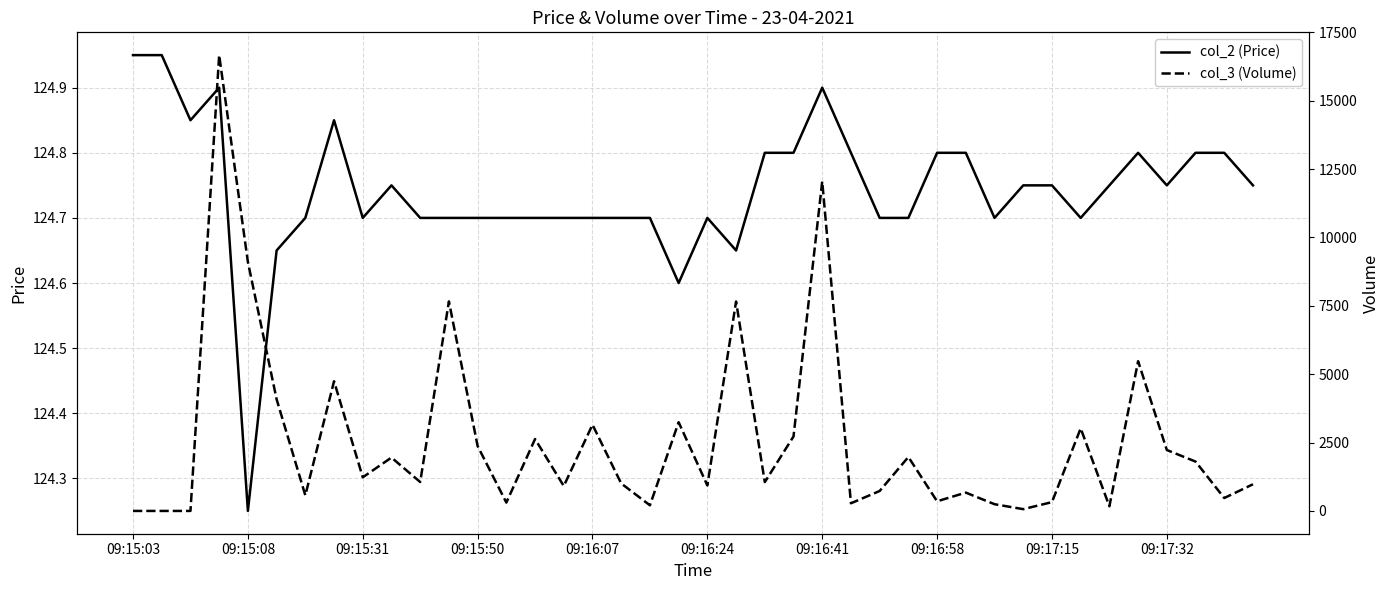

True or false: col_2 (Price) has a value of 178.3 at 09:17:32.

False